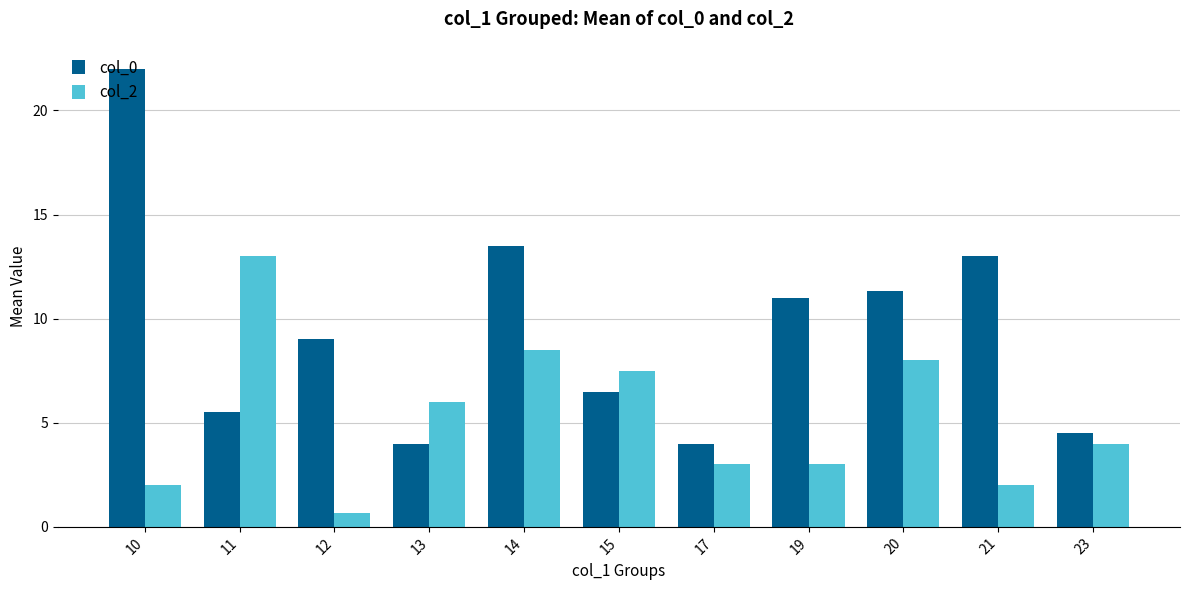

What is the average value of the col_2 series?

5.2